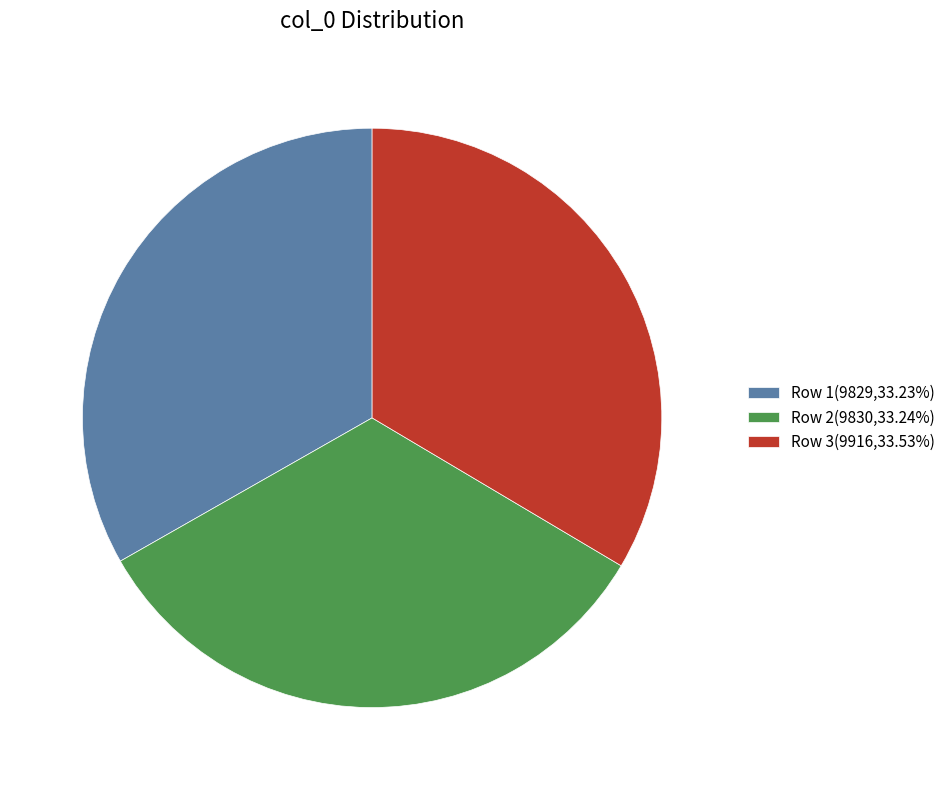

Does Row 1 account for over 50% of the chart?

No